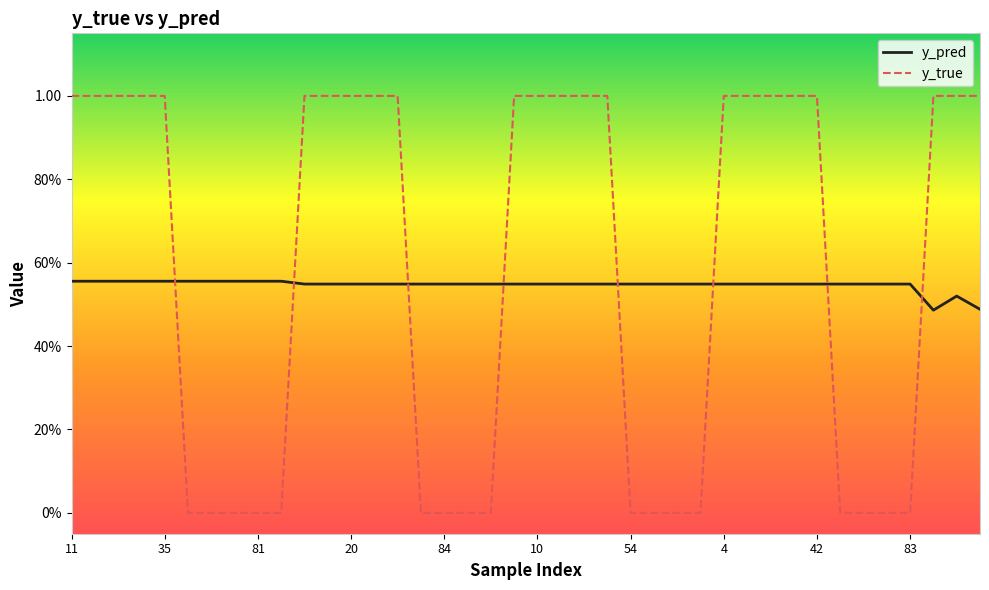

What is the label of the 6th point from the right?

65